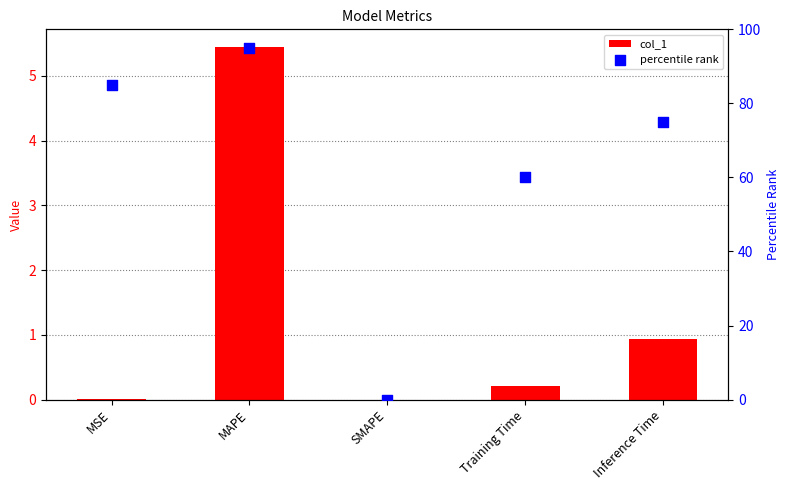

At which category is the sum across all series the highest?

MAPE